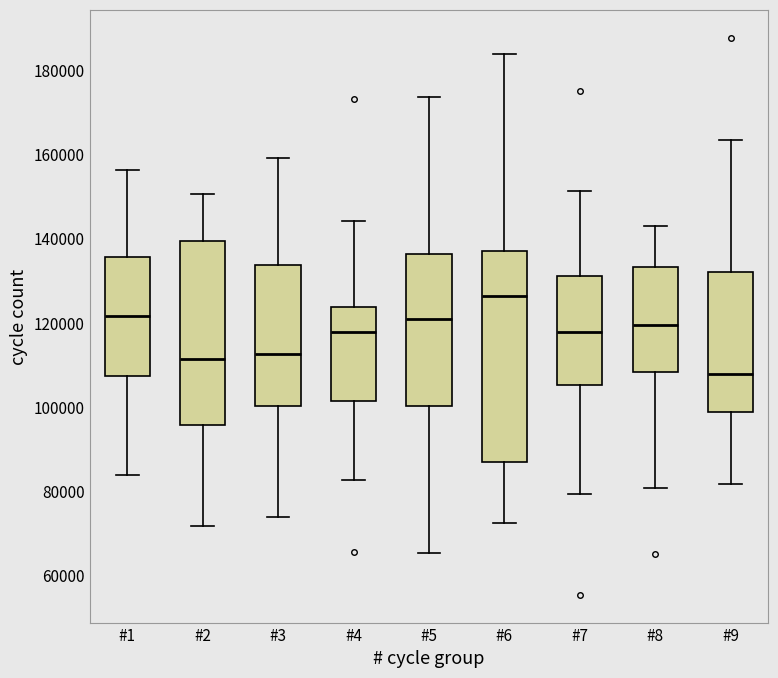

Which box has the highest median line?

#6